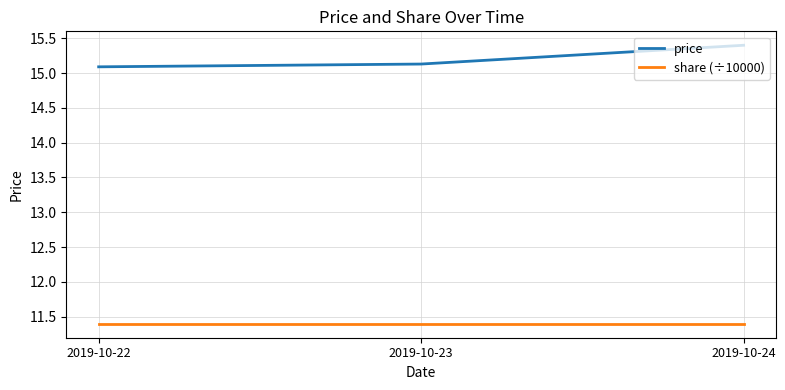

The share (÷10000) series shows 5.8 at 2019-10-24. True or false?

False